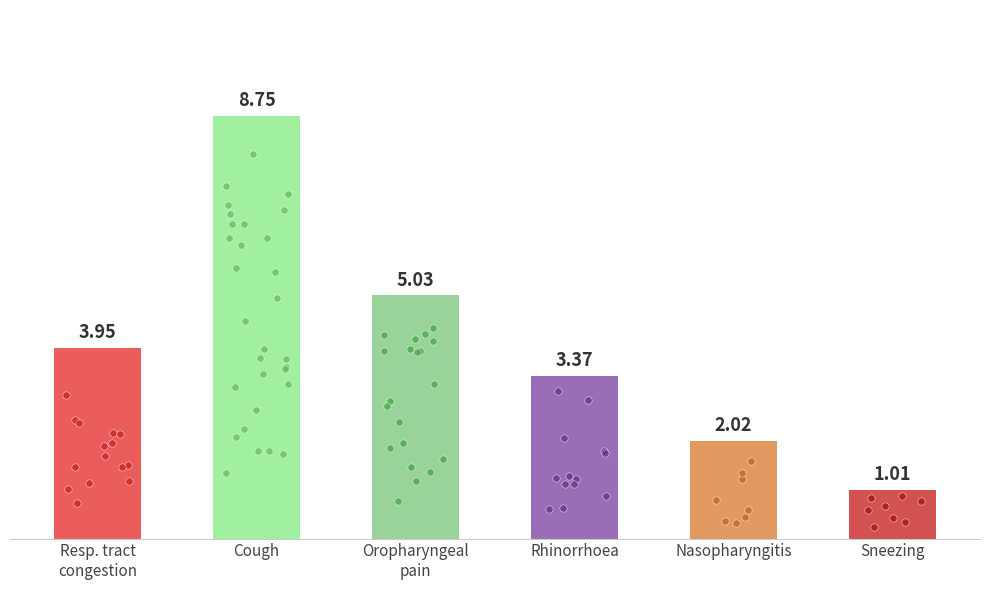

What is the change in value from Resp. tract
congestion to Rhinorrhoea?

-0.6